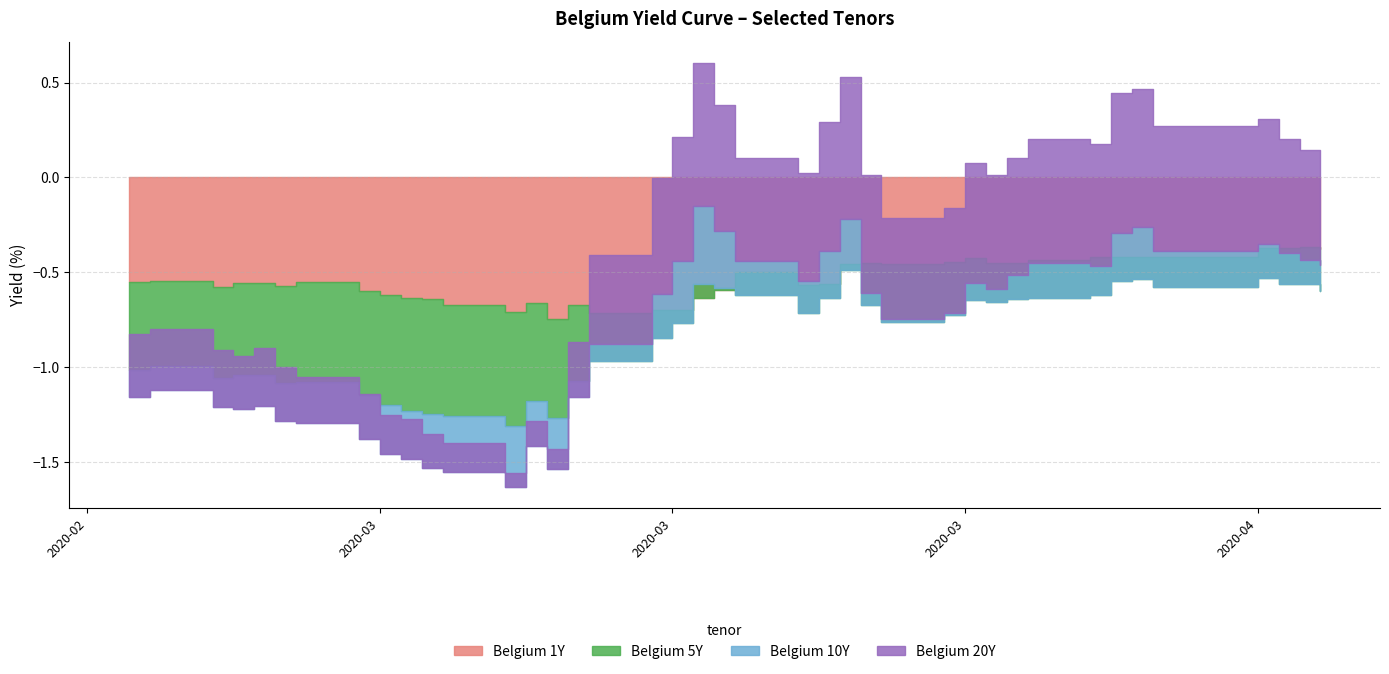

How many series are shown in this chart?

4